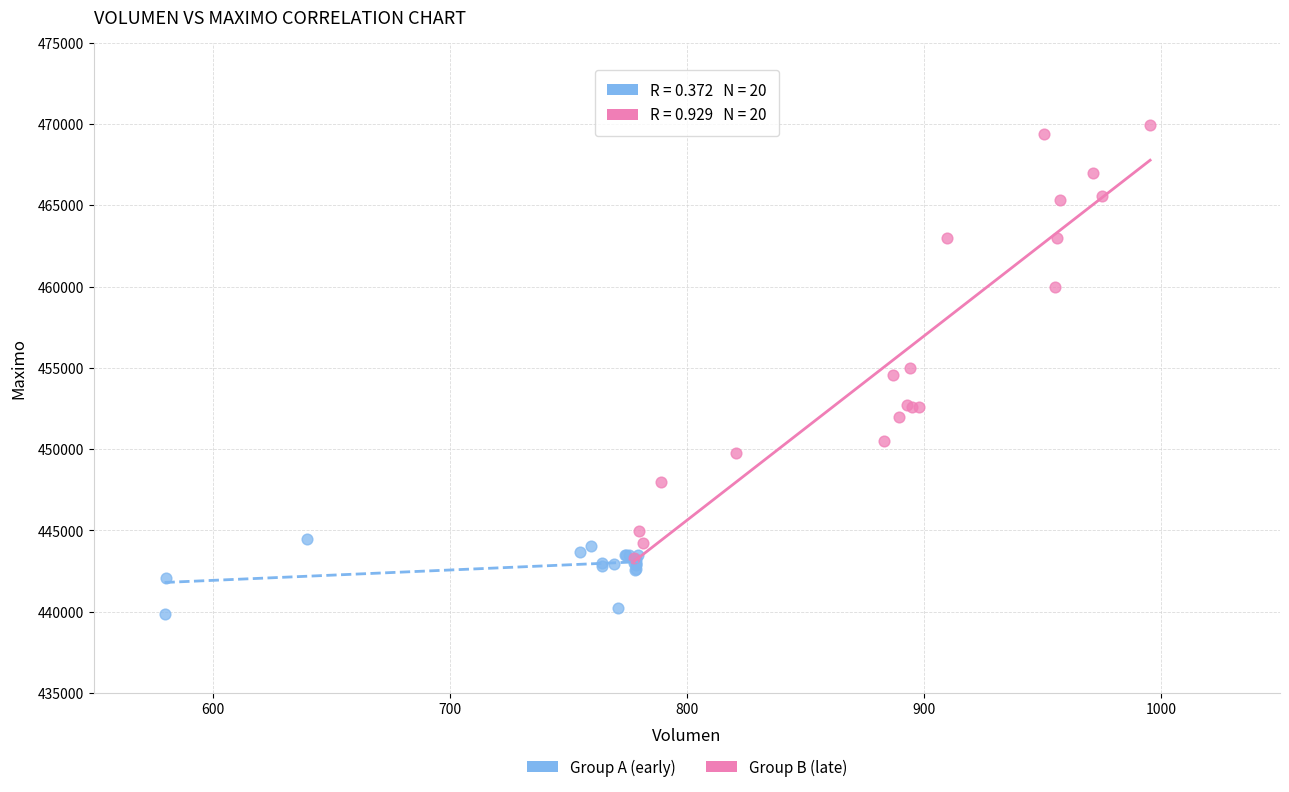

Which series reaches the maximum Y coordinate?

Group B (late)